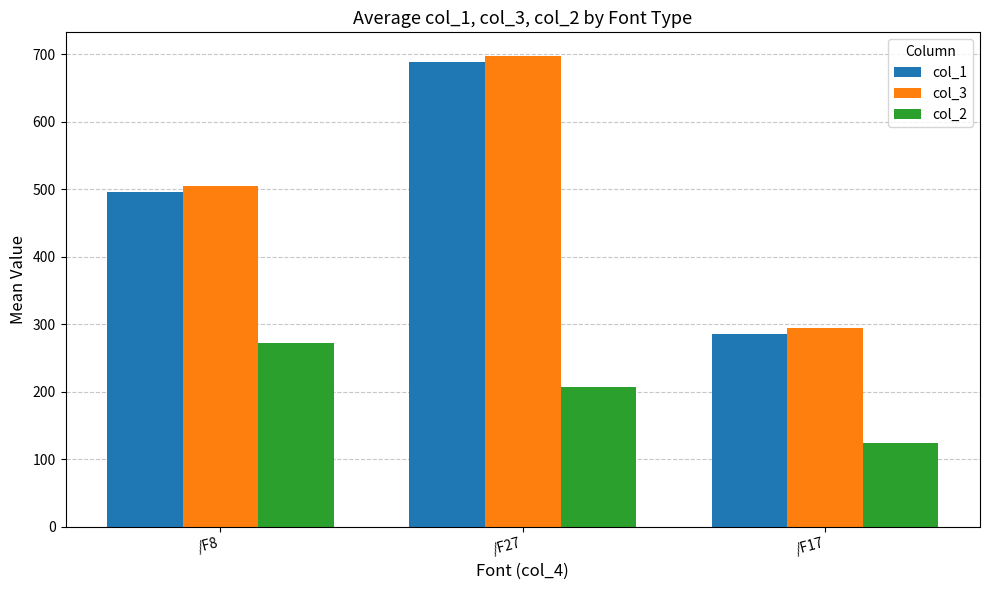

Between /F8 and /F17, which series saw the biggest shift?

col_3